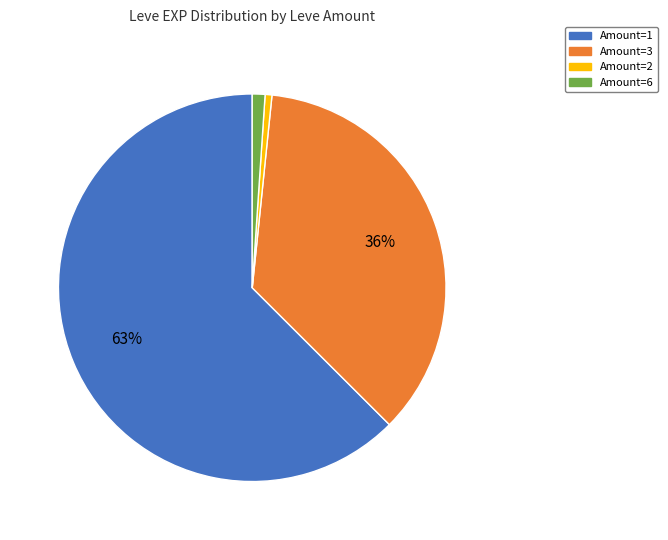

To the nearest percent, what is the difference between the Amount=3 and Amount=2 slice percentages?

35%